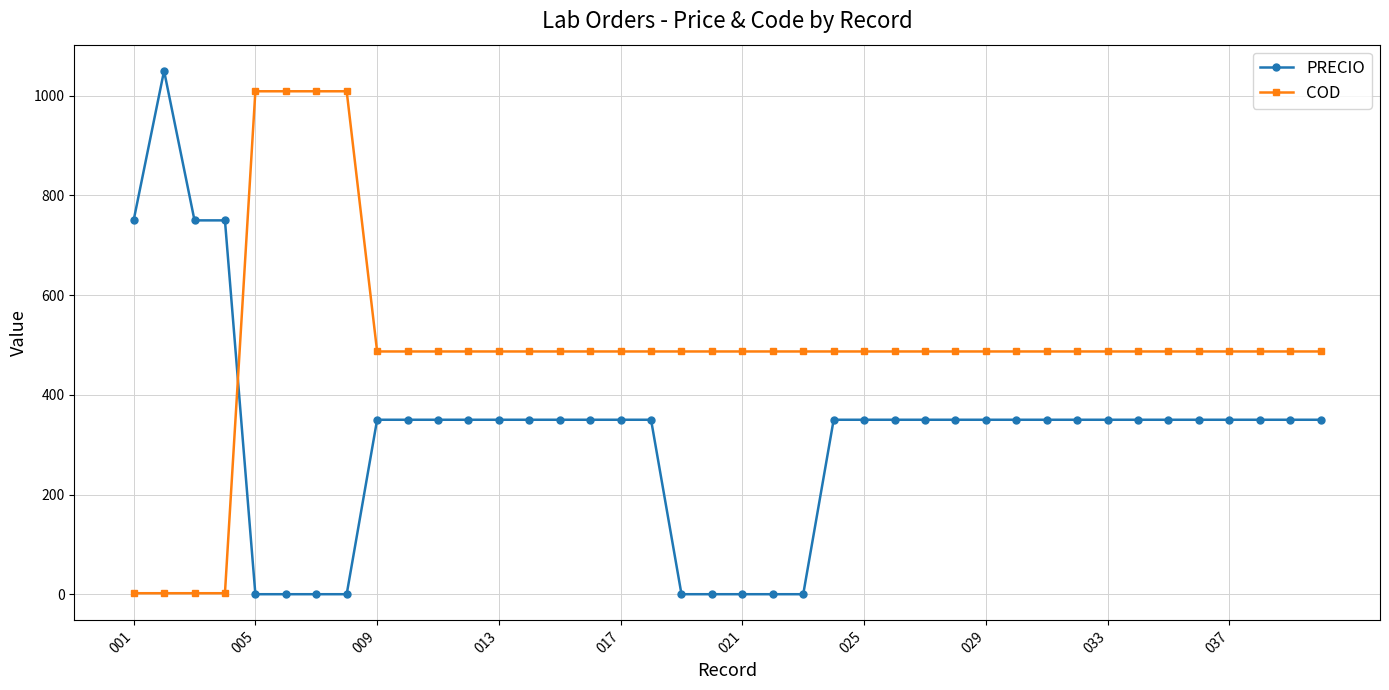

Which series has the largest range (max minus min)?

PRECIO